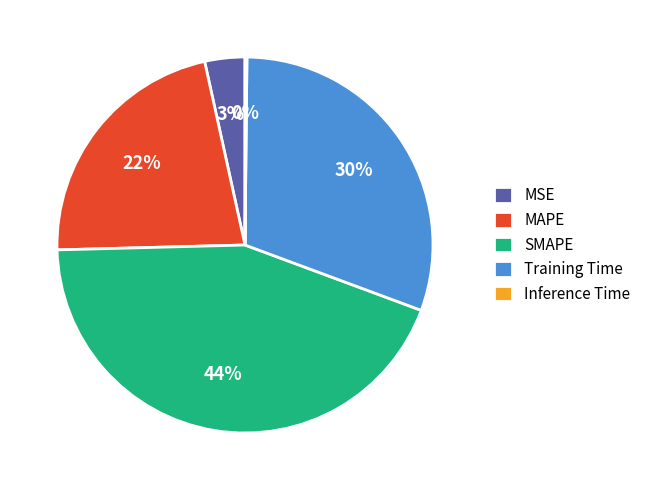

To the nearest percent, what is the difference between the SMAPE and MAPE slice percentages?

22%